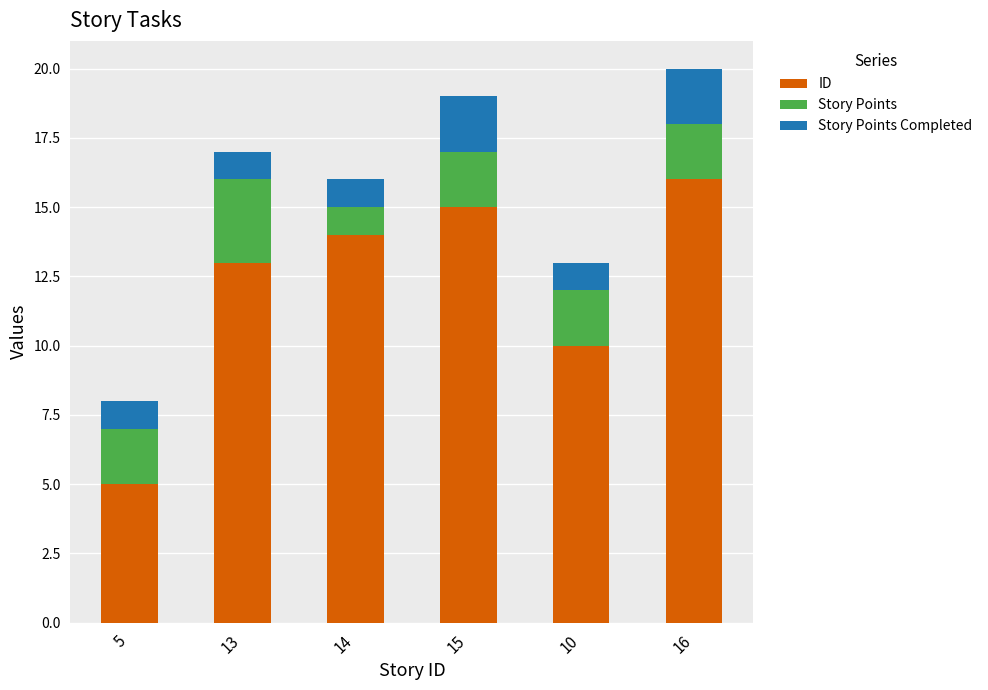

How many categories are shown in the chart?

6